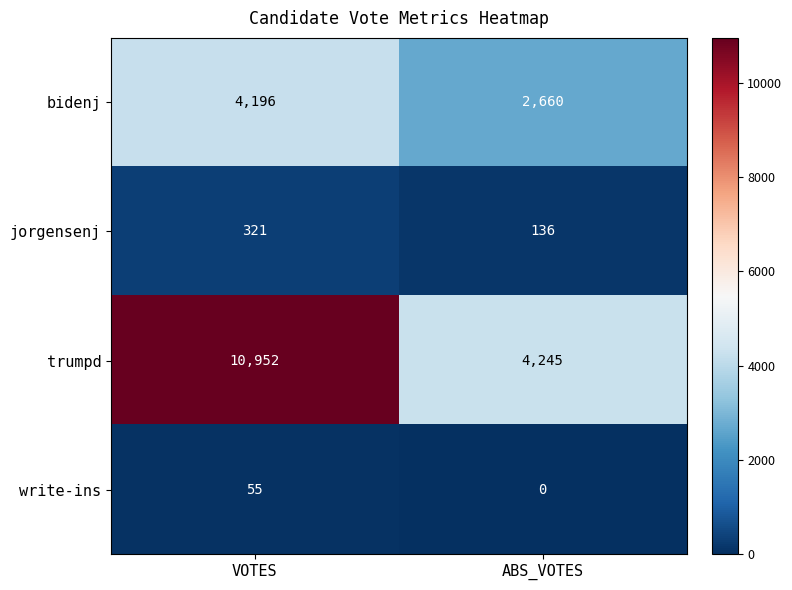

Which series changed the most between VOTES and ABS_VOTES?

trumpd